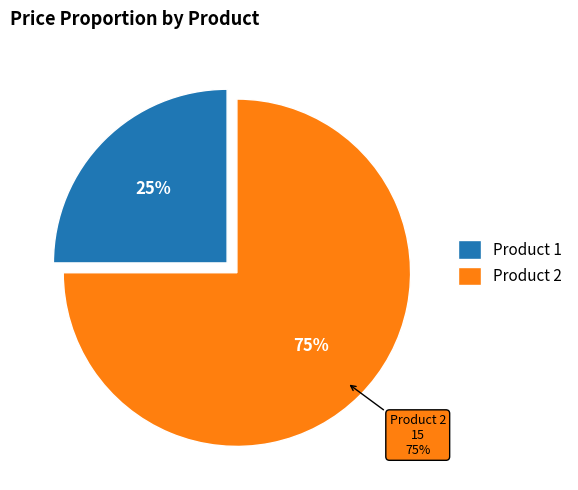

To the nearest percent, what is the average slice percentage?

50%